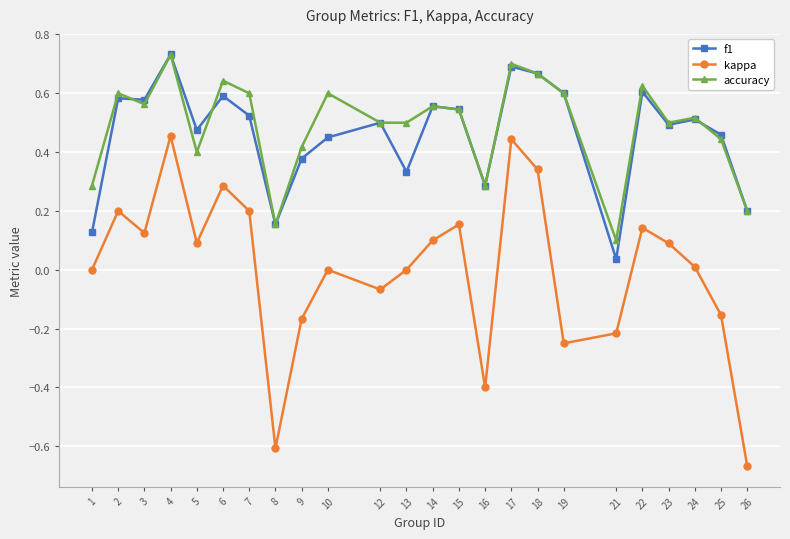

Which category has the highest value in the f1 series?

4